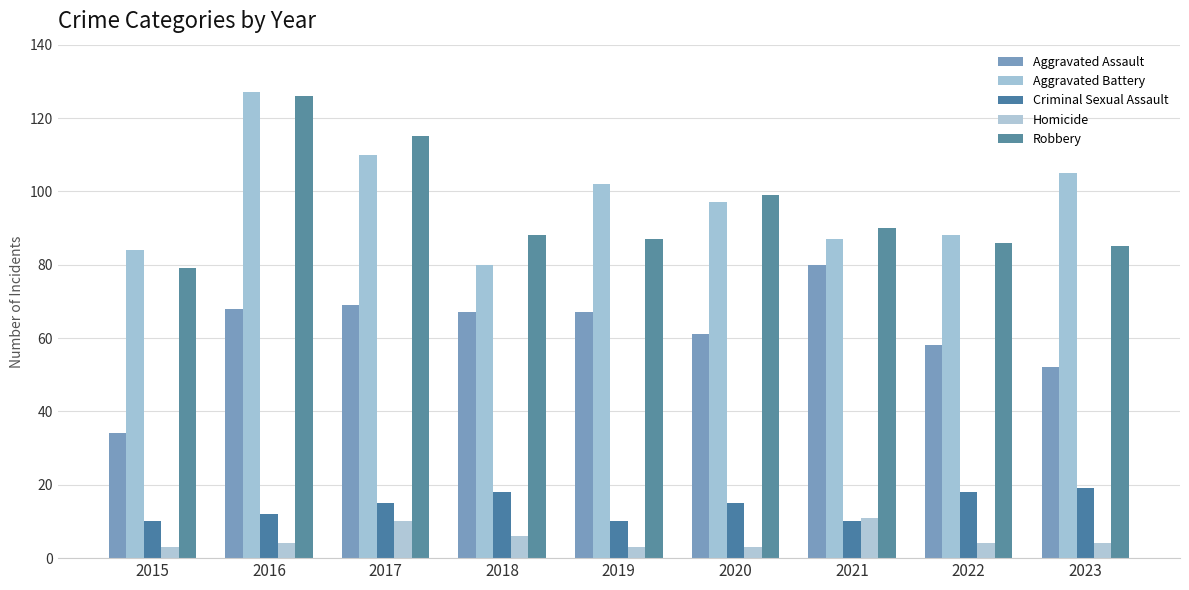

At which category does the chart reach its minimum across all series?

2015